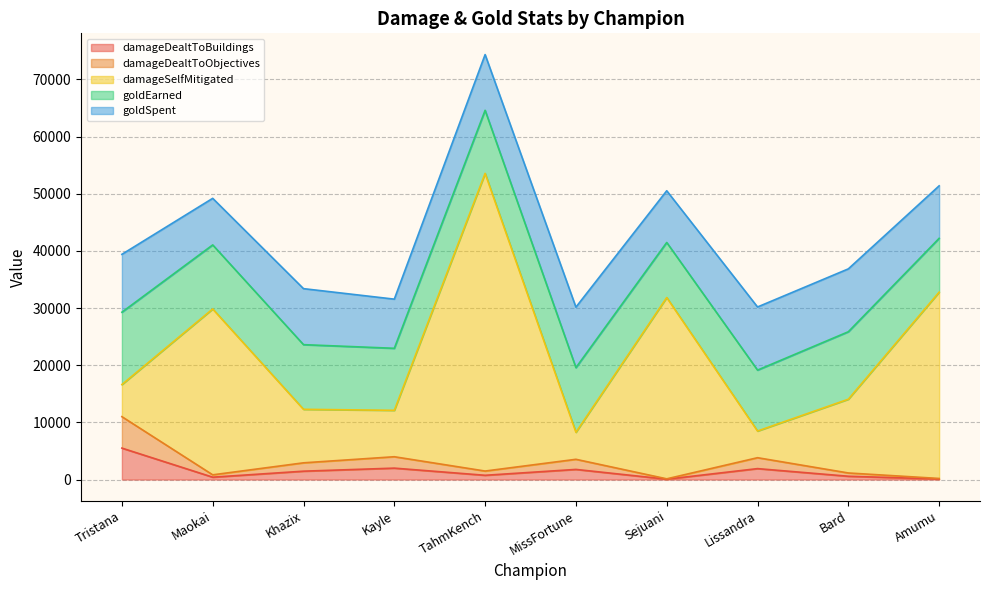

How many data points does each series have?

10